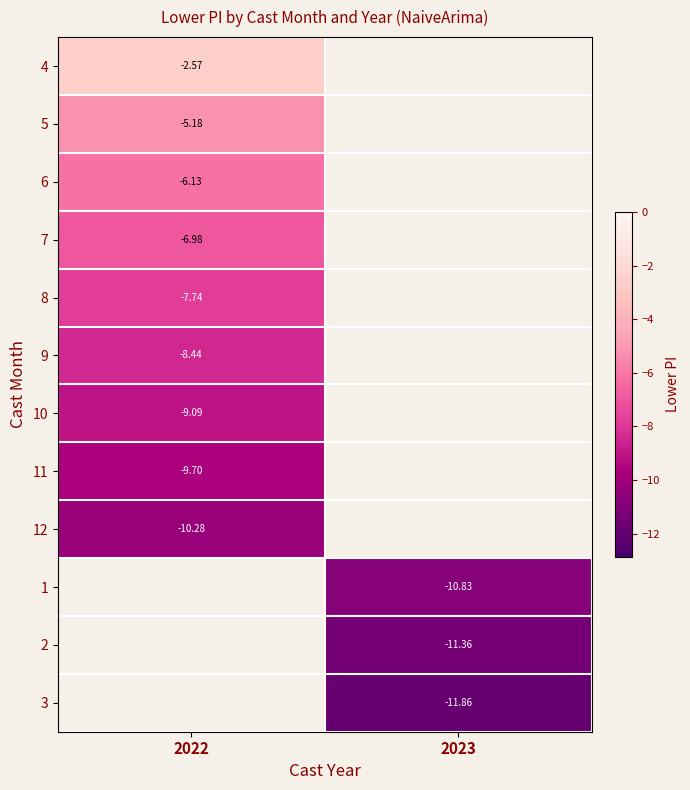

What is the maximum value for 10?

-9.1